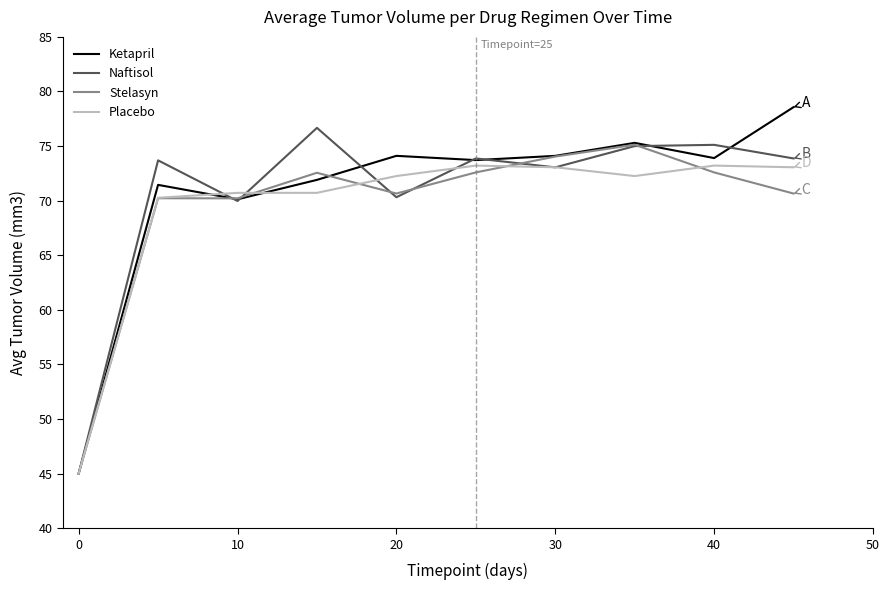

What is the maximum value for Stelasyn?

75.1